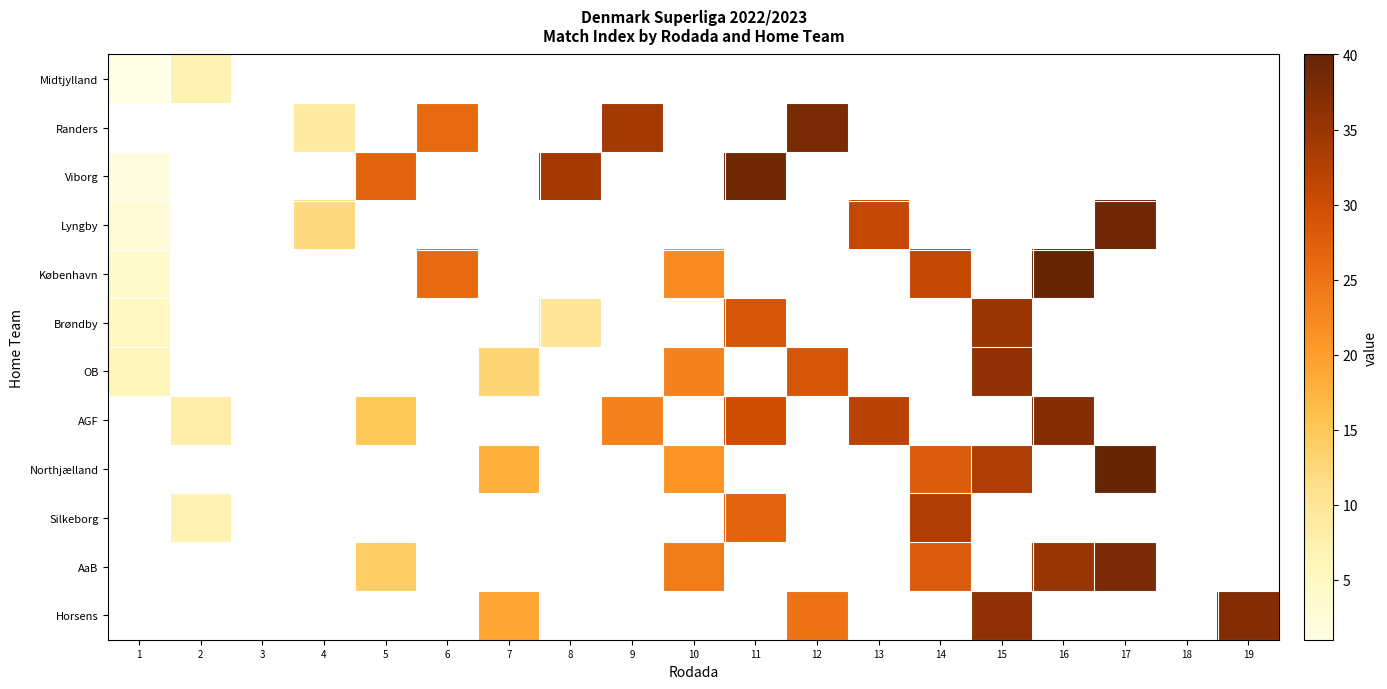

What is the smallest value displayed?

1.0